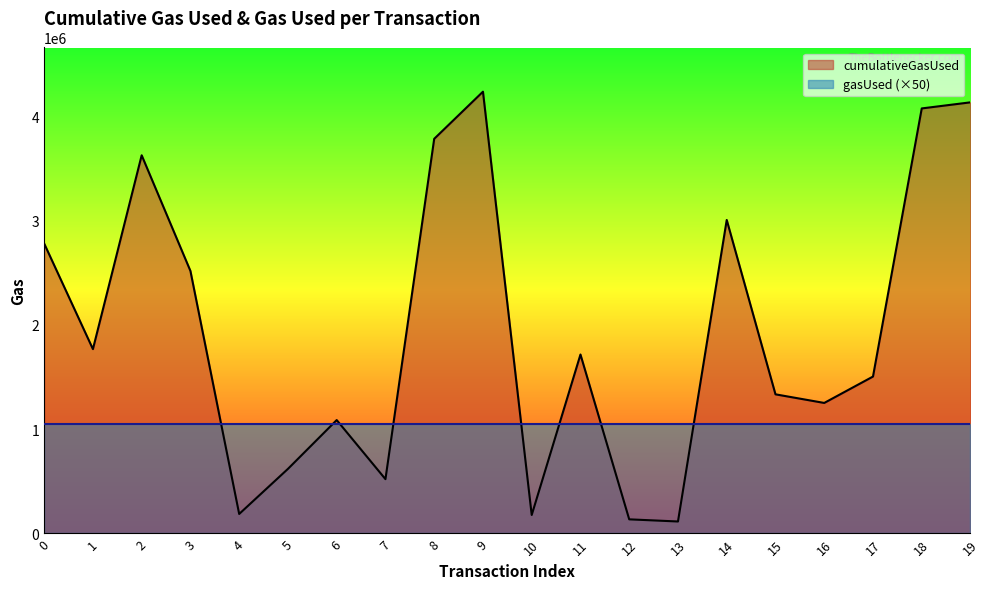

True or false: the data shows 374286 at 17.

False